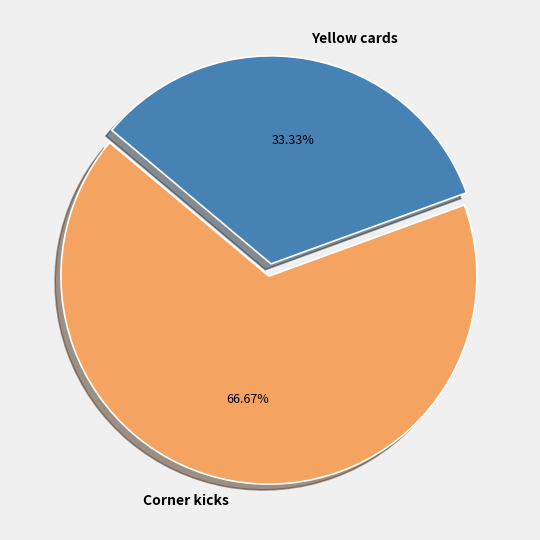

True or false: Corner kicks accounts for 75% of the total.

False